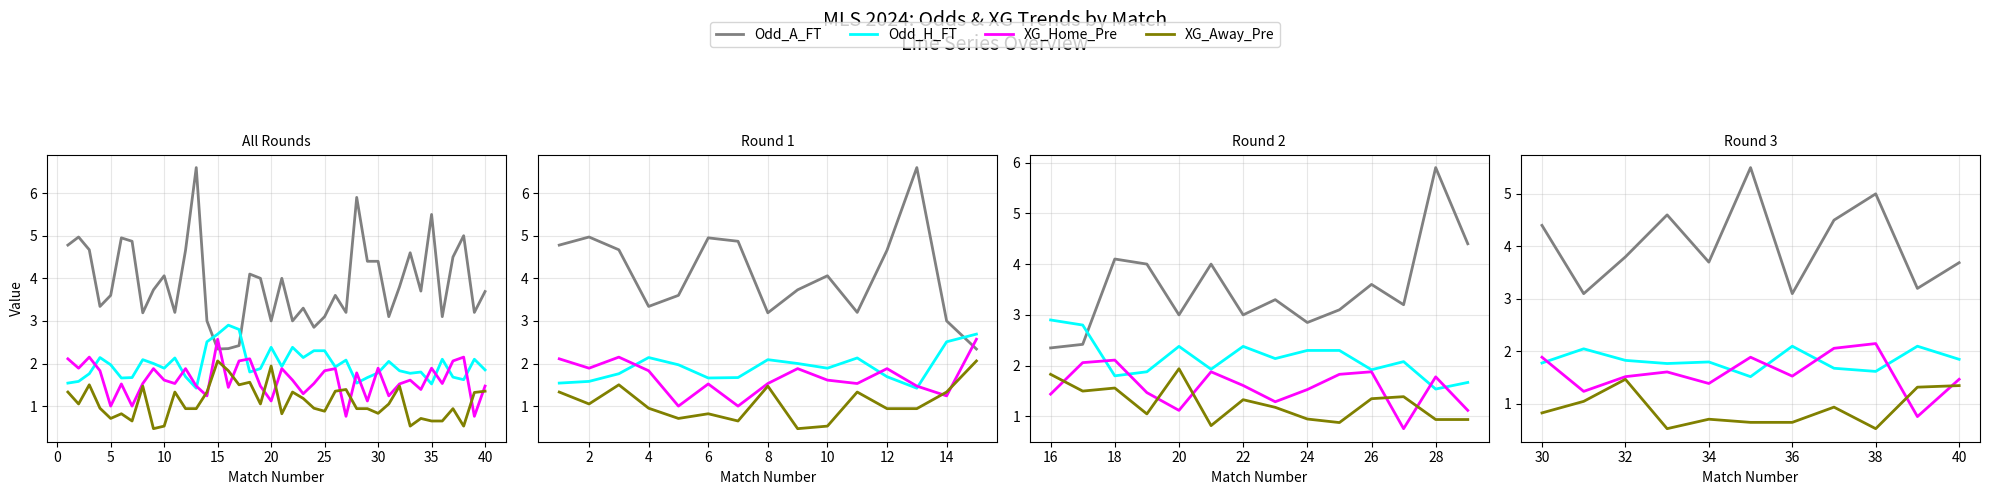

How many lines are shown in the chart?

4